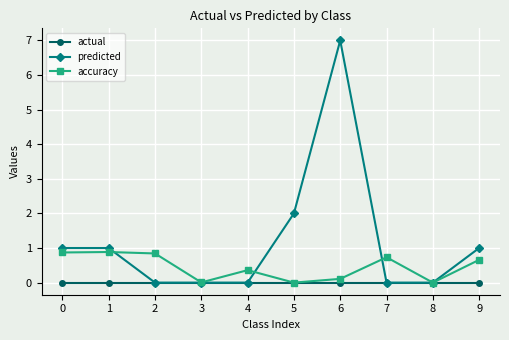

Rank the series by their average value, from highest to lowest.

predicted, accuracy, actual